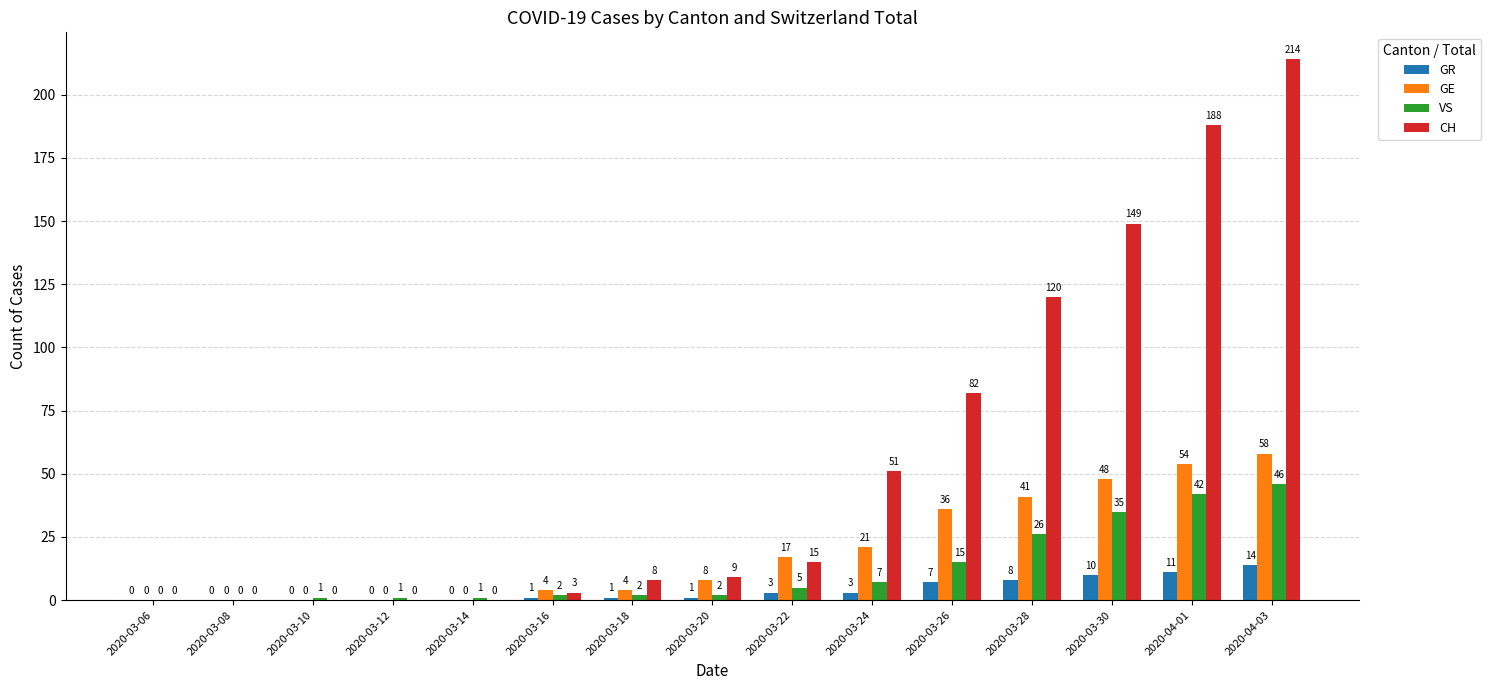

What value does the GR series have at 2020-03-26, to the nearest 5?

5